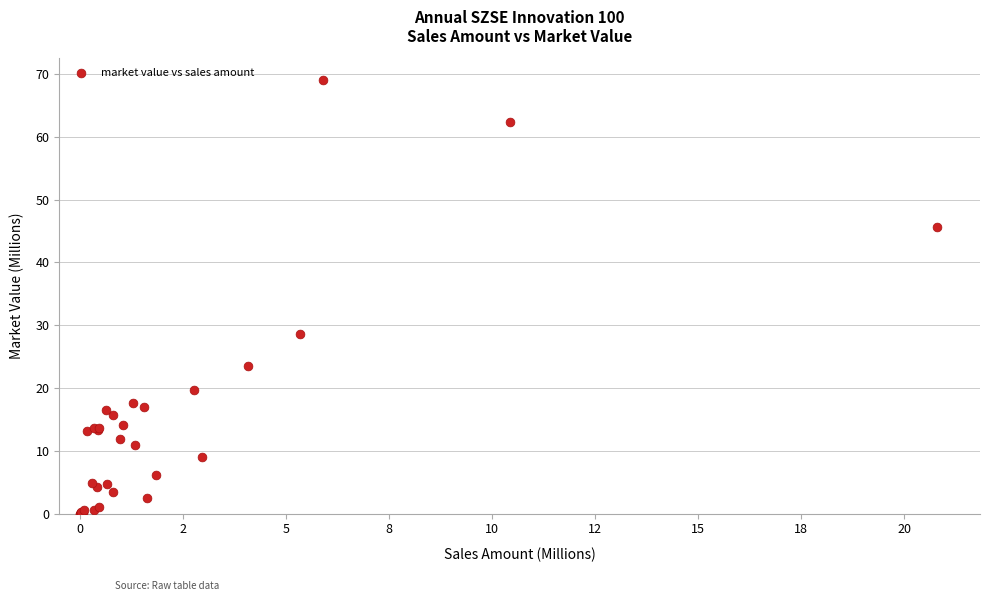

What Y value in the scatter plot is closest to 34?

28.6